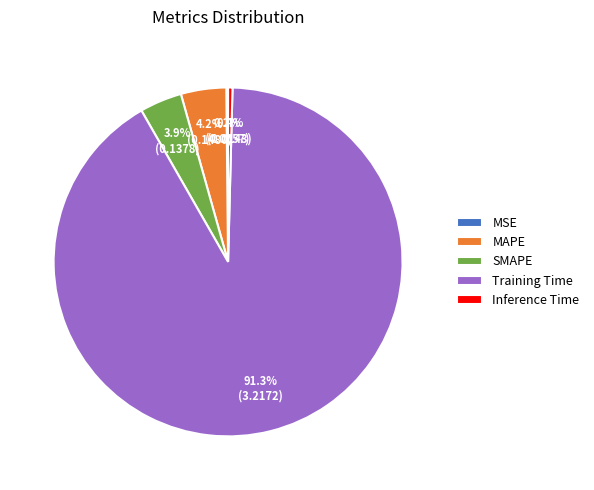

True or false: Inference Time accounts for 0% of the total.

True